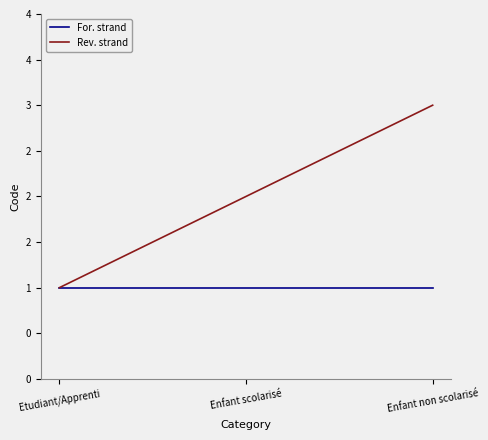

Which series has the largest total across all categories?

Rev. strand